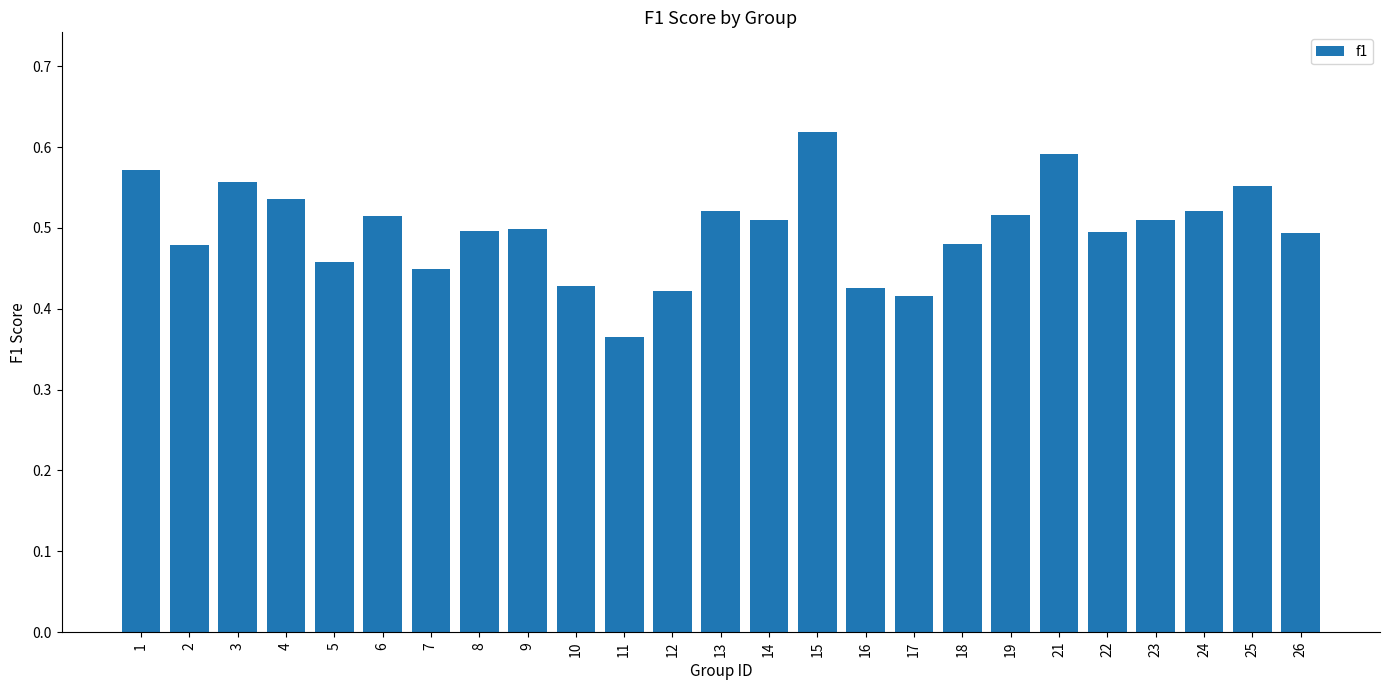

The chart shows a value of 0.8 at 23. True or false?

False